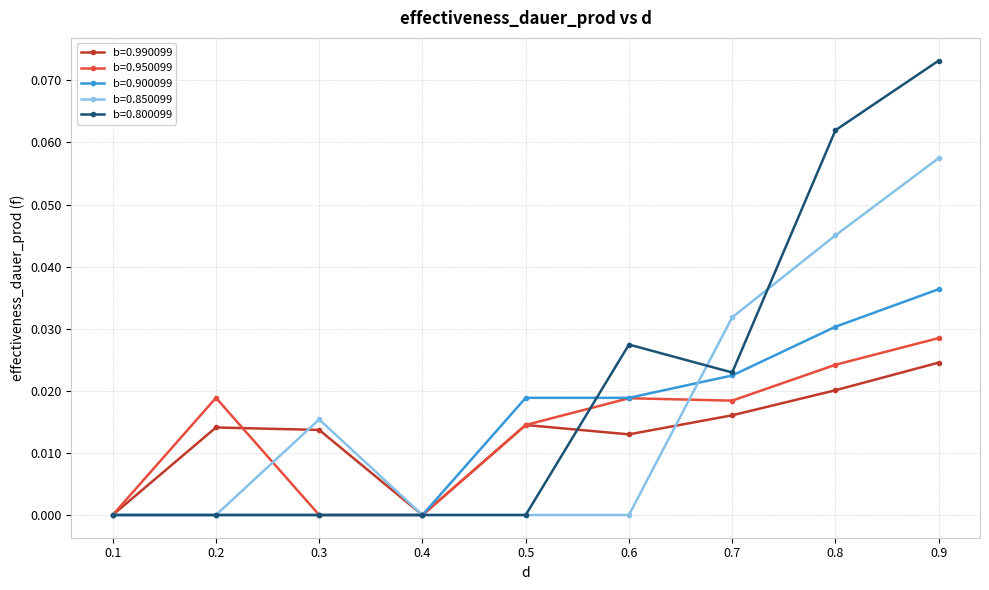

Does the chart have visible grid lines?

Yes